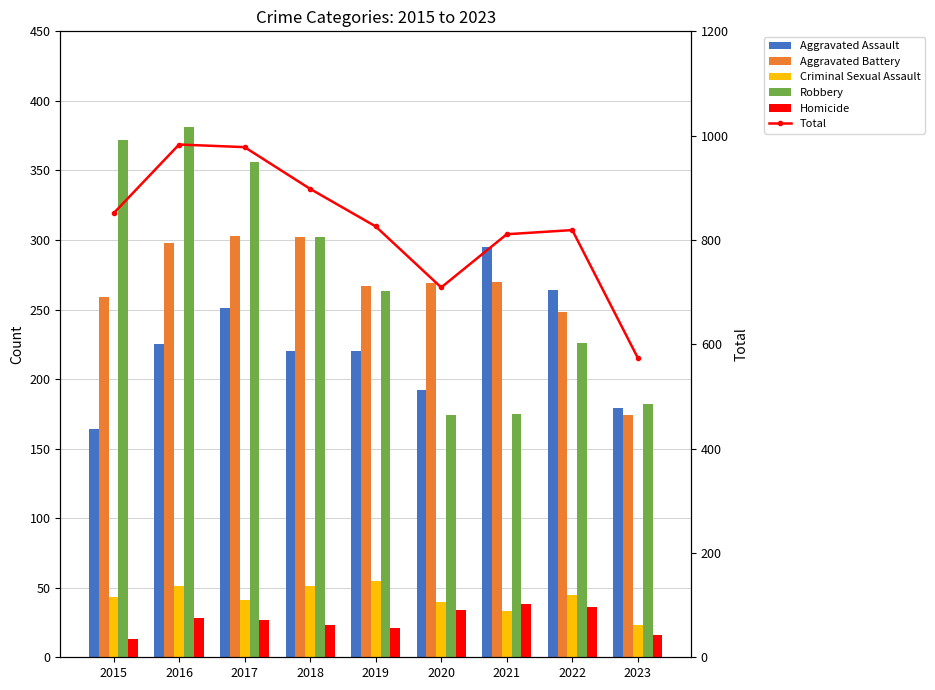

The Total series shows 574 at 2023. True or false?

True